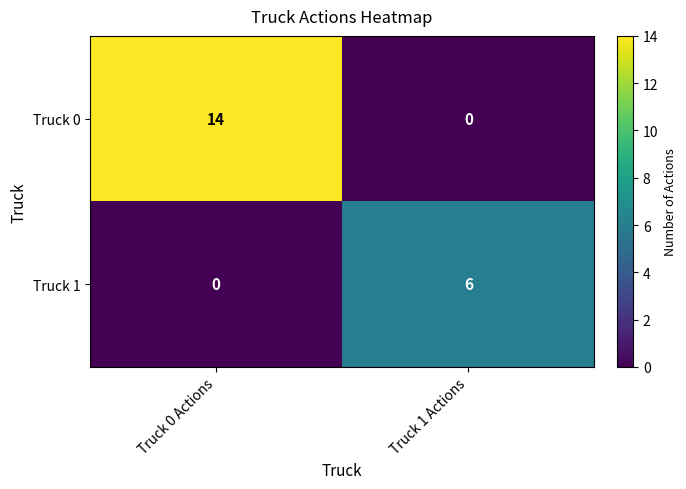

Reading left to right, what are all the values shown in this chart?

Truck 0: Truck 0 Actions=14	Truck 1 Actions=0
Truck 1: Truck 0 Actions=0	Truck 1 Actions=6